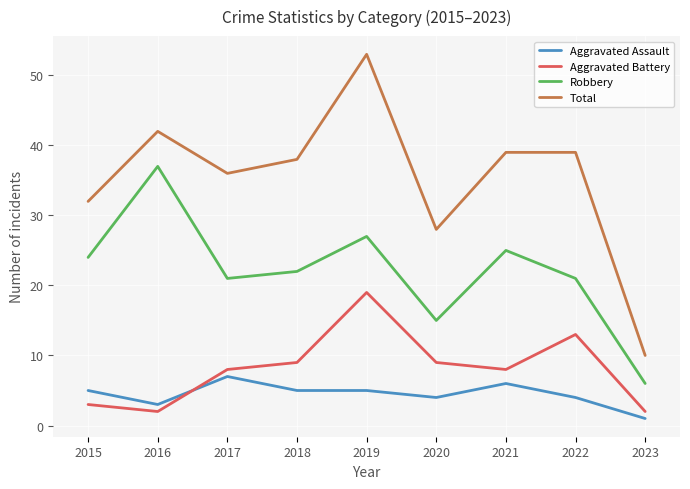

Reading left to right, transcribe all the data shown in this chart.

Aggravated Assault: 5	3	7	5	5	4	6	4	1
Aggravated Battery: 3	2	8	9	19	9	8	13	2
Robbery: 24	37	21	22	27	15	25	21	6
Total: 32	42	36	38	53	28	39	39	10